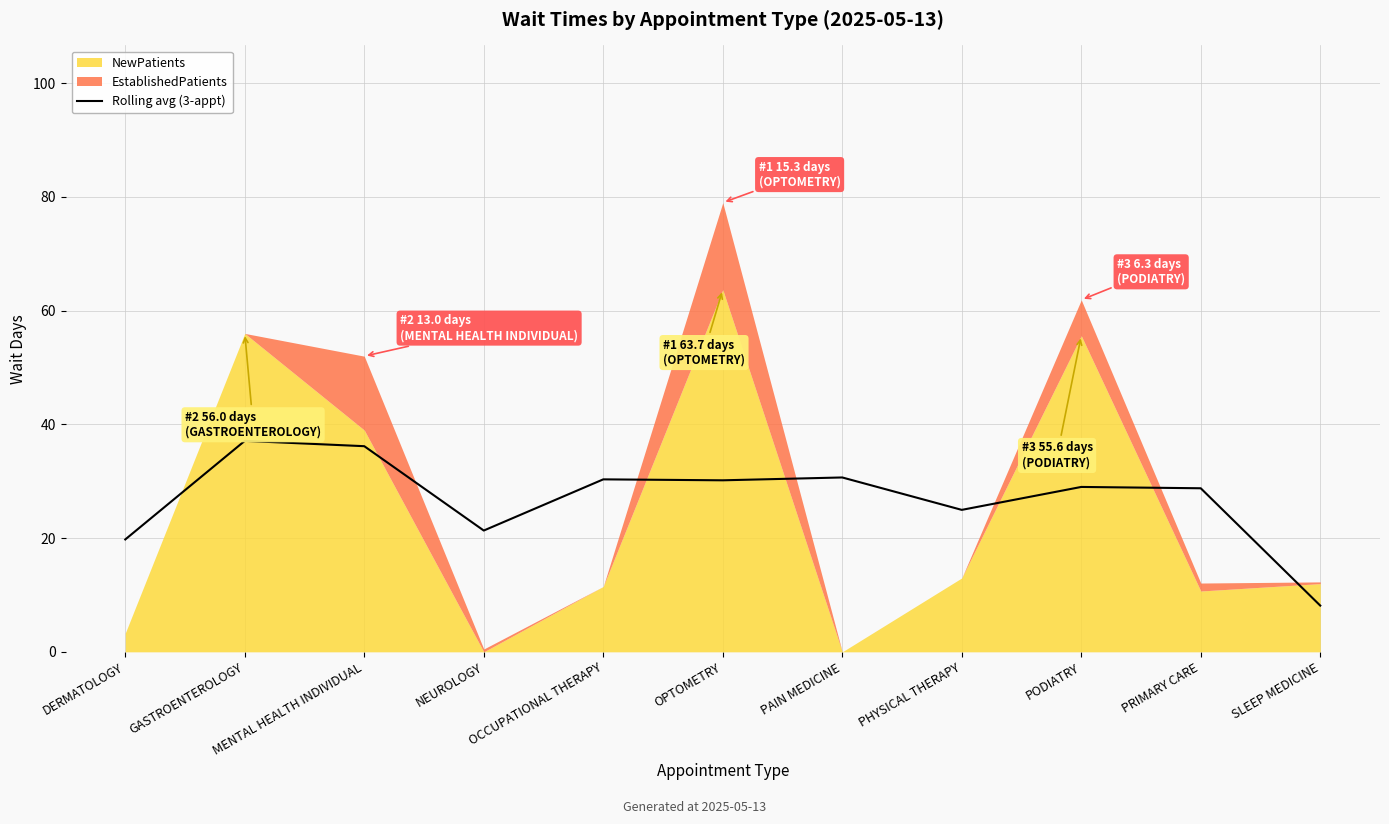

True or false: the data has more than 1 interior local peaks.

True